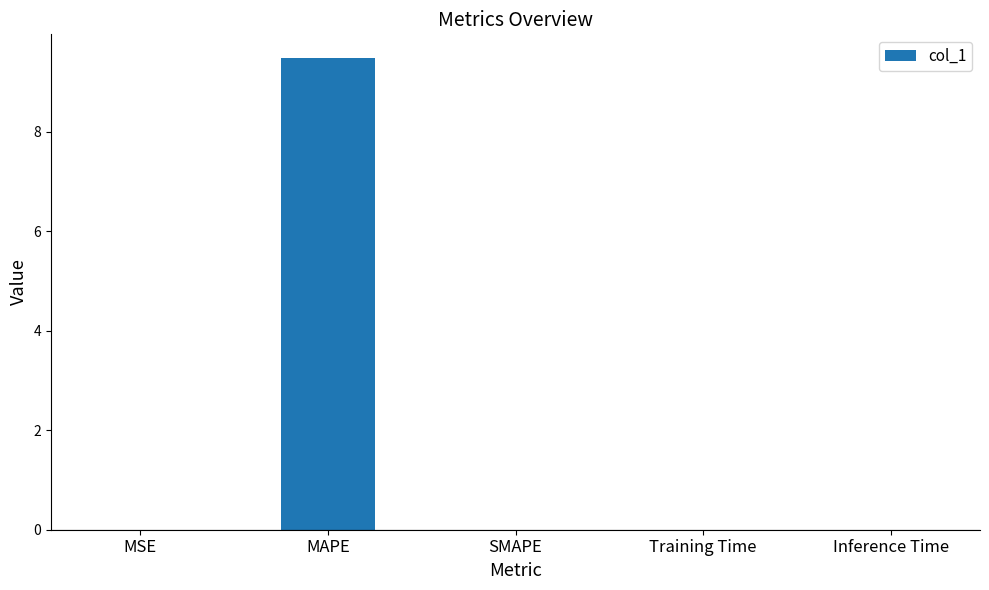

Which has a higher value, MAPE or MSE?

MAPE